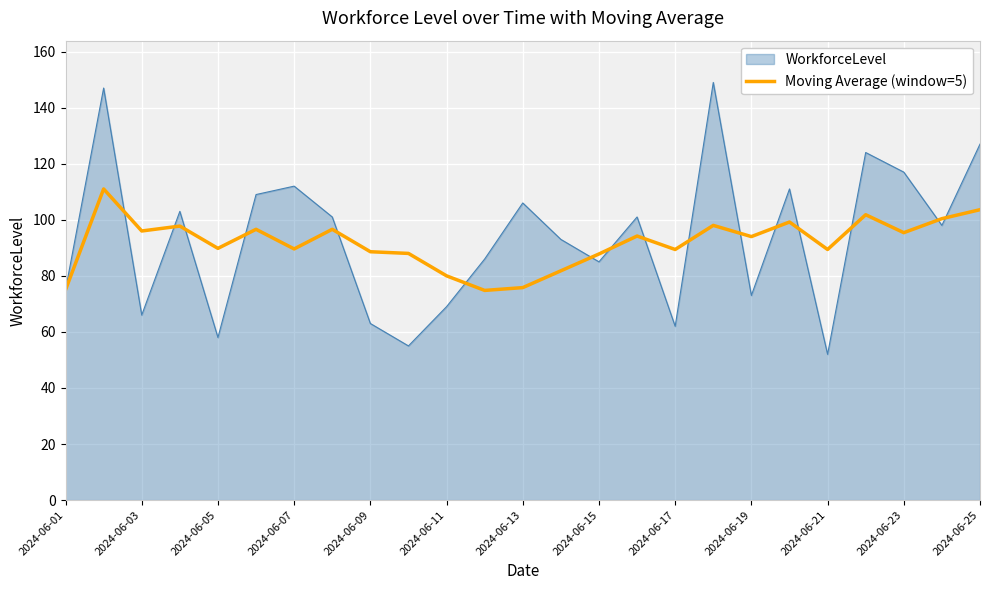

Which series has the largest range (max minus min)?

WorkforceLevel